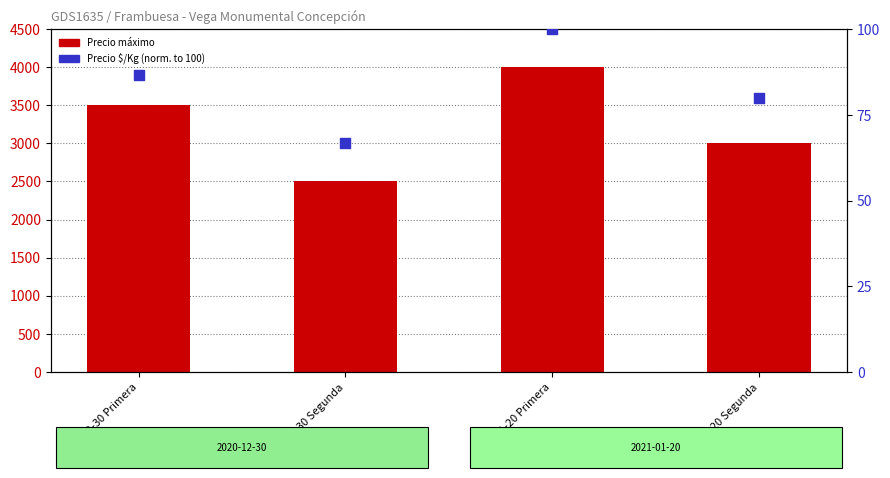

Which series has the widest spread of Y values?

Precio máximo